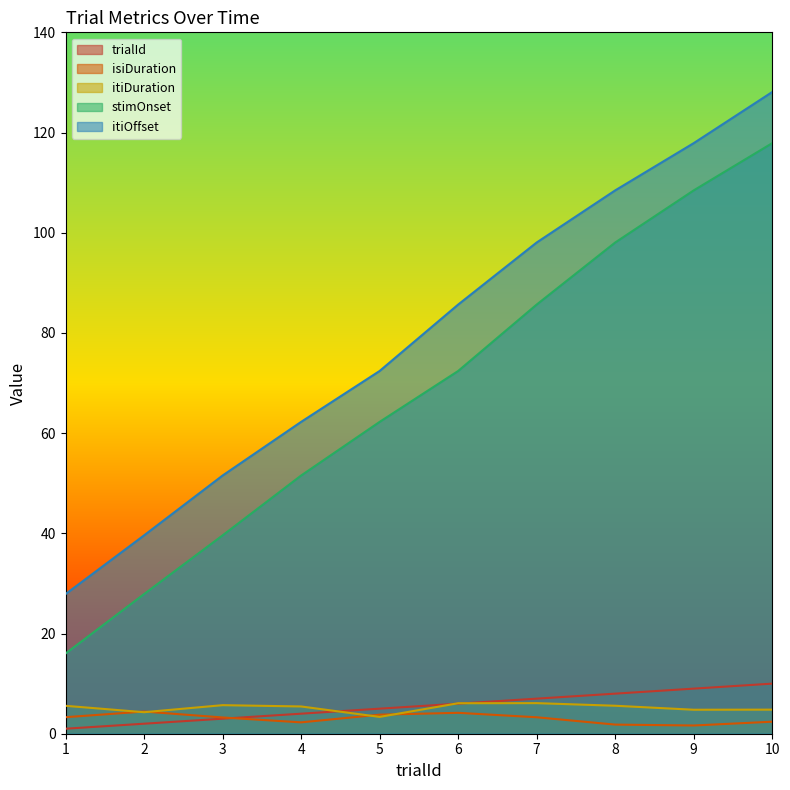

Which series has the widest spread of values?

stimOnset